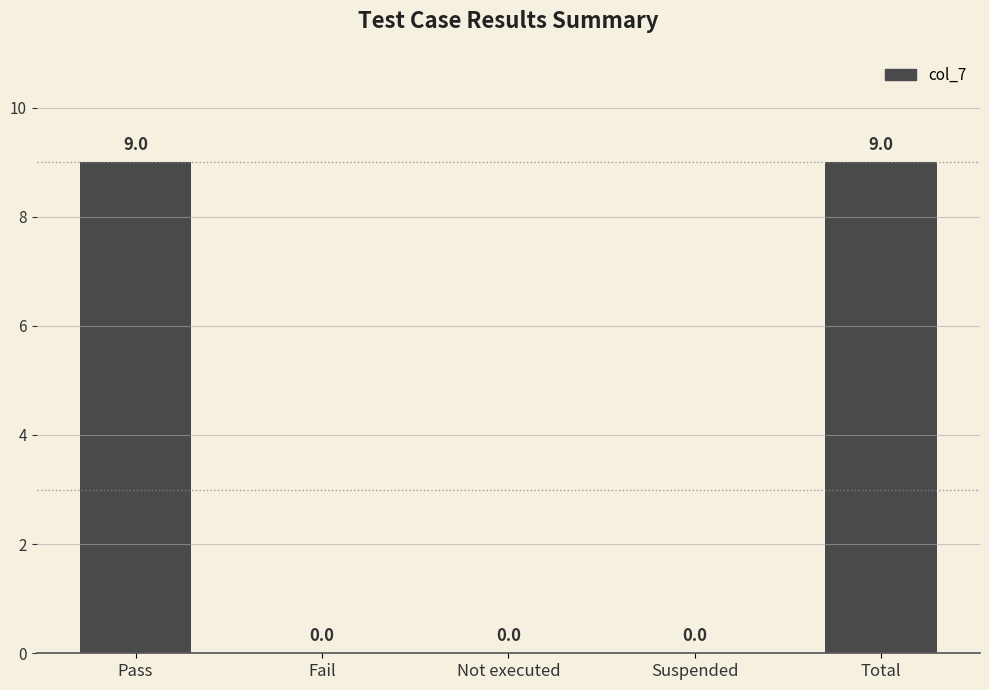

What is the sum of all values?

18